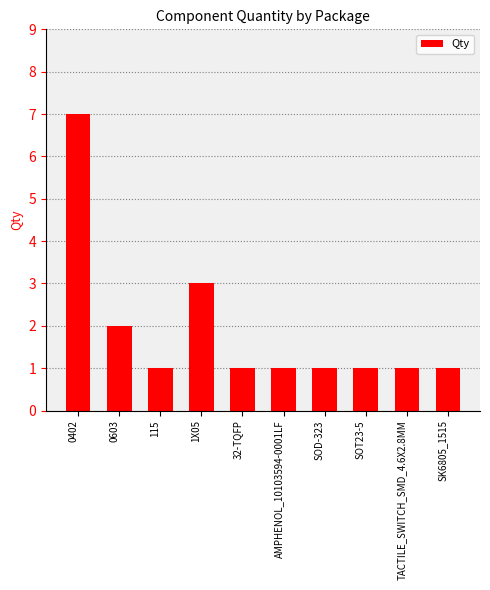

What is the minimum value shown in the chart?

1